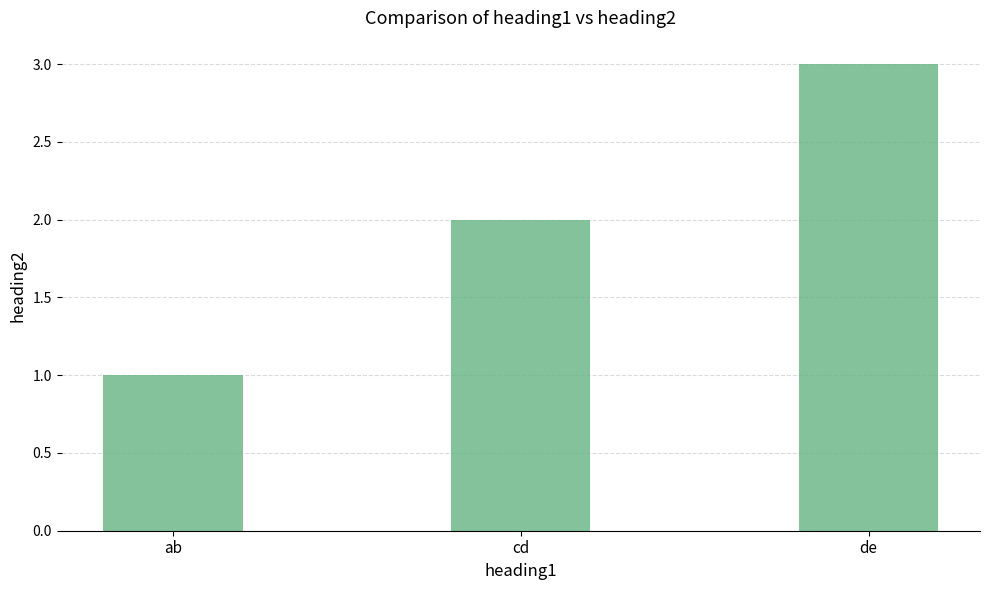

How many values are between 1 and 3?

3